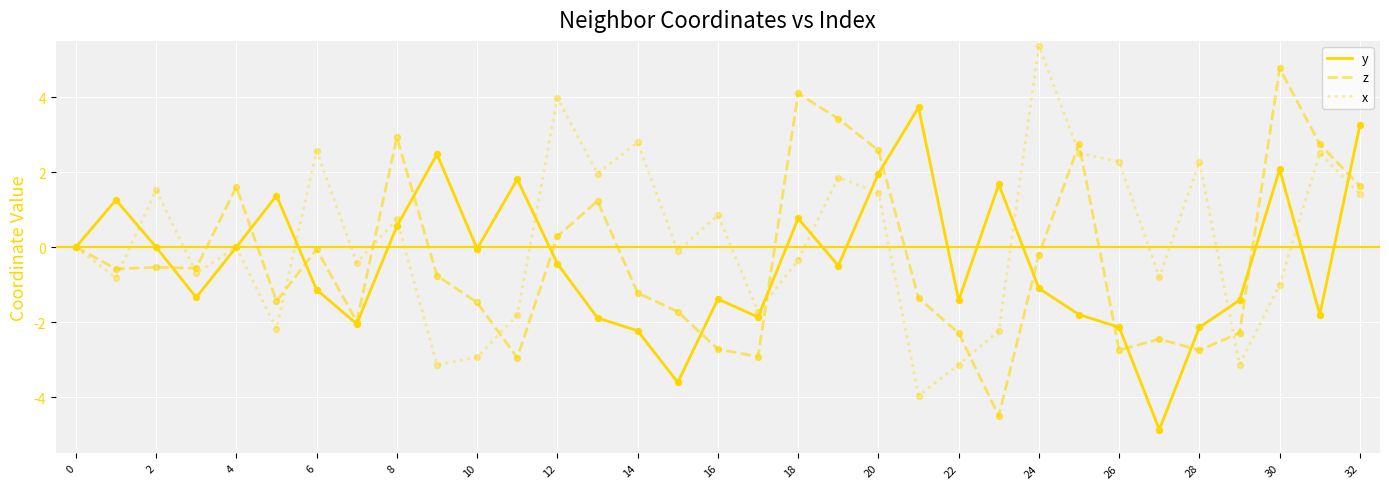

Which series has the largest total across all categories?

x